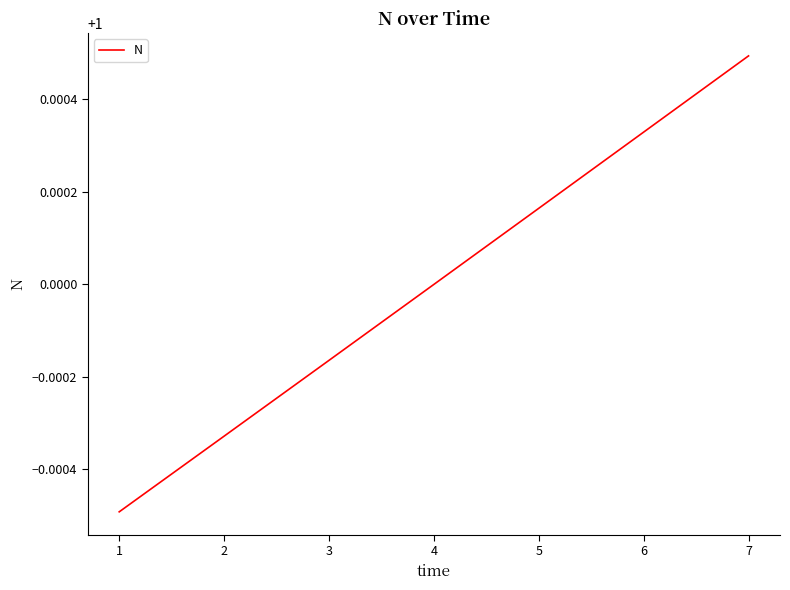

True or false: there are more than 2 points higher than both neighbors.

False